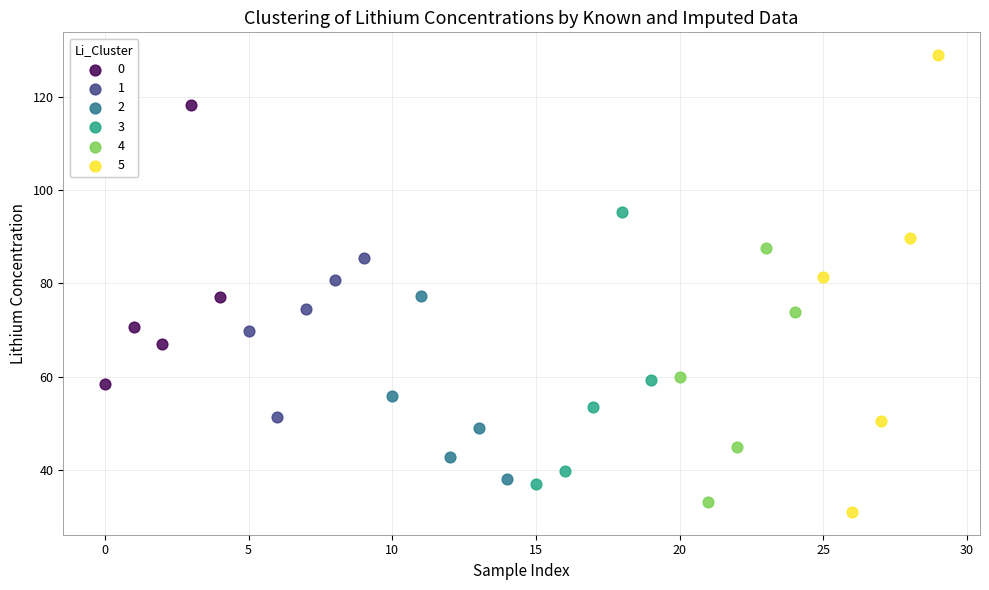

Which series contains the highest Y value?

5